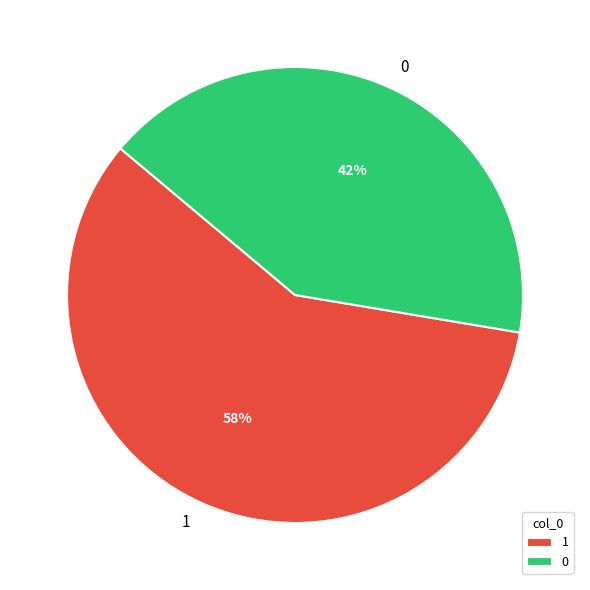

Count the number of slices in the pie.

2